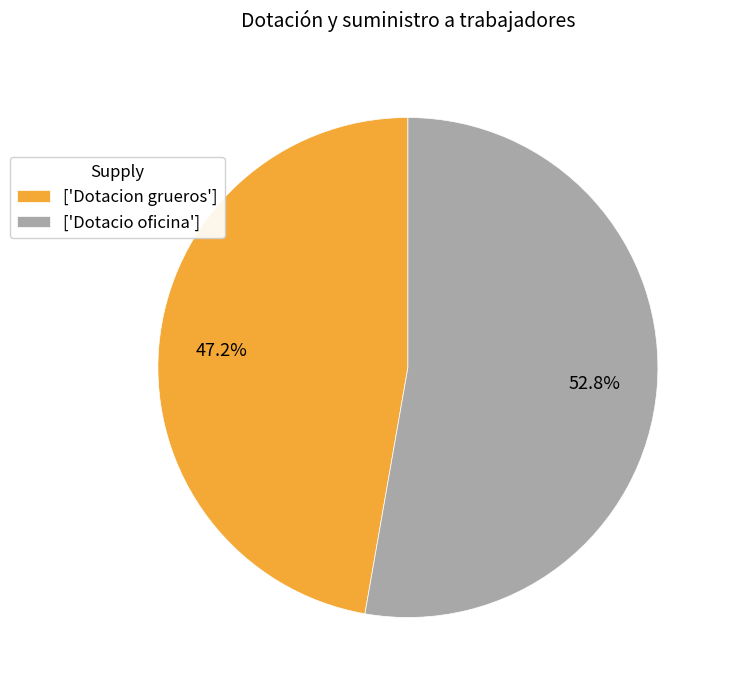

Which category accounts for the majority?

['Dotacio oficina']